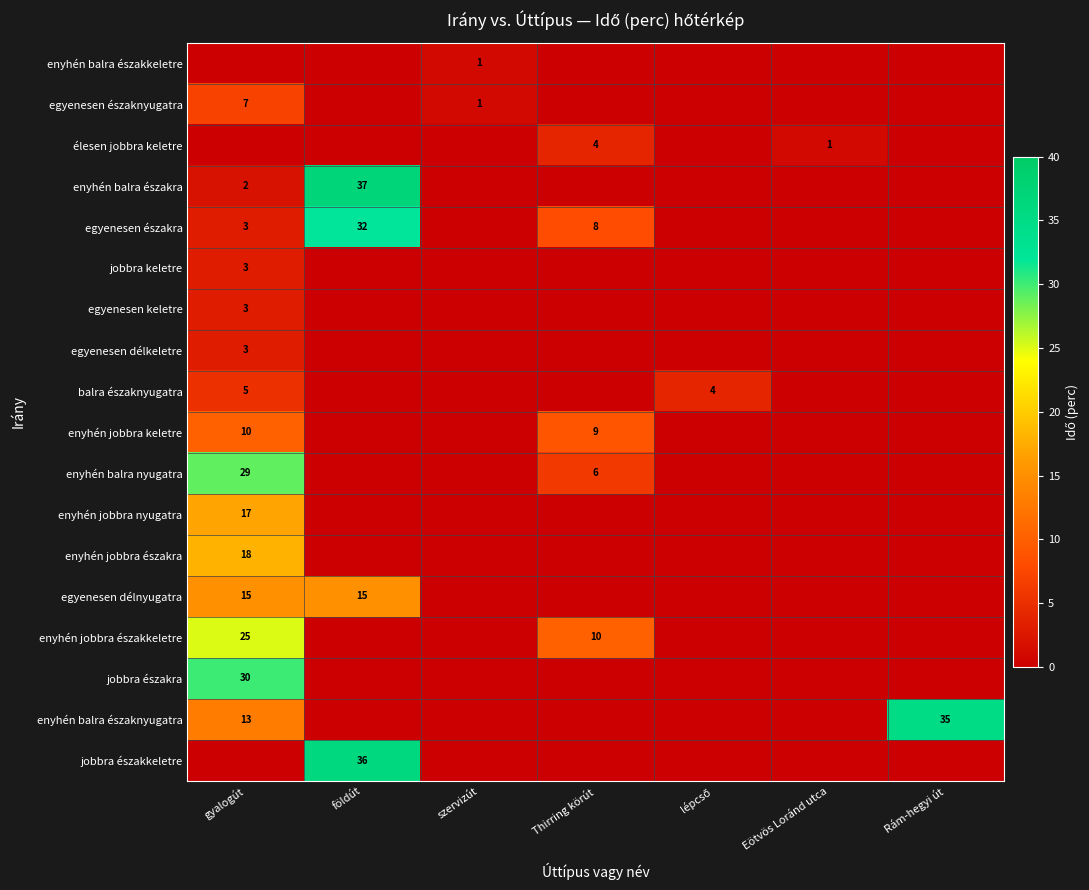

True or false: egyenesen északnyugatra has a value of 1 at szervizút.

True